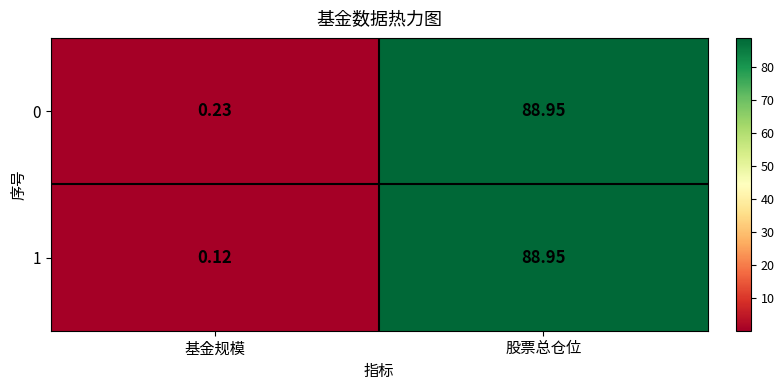

How many distinct data groups are displayed?

2